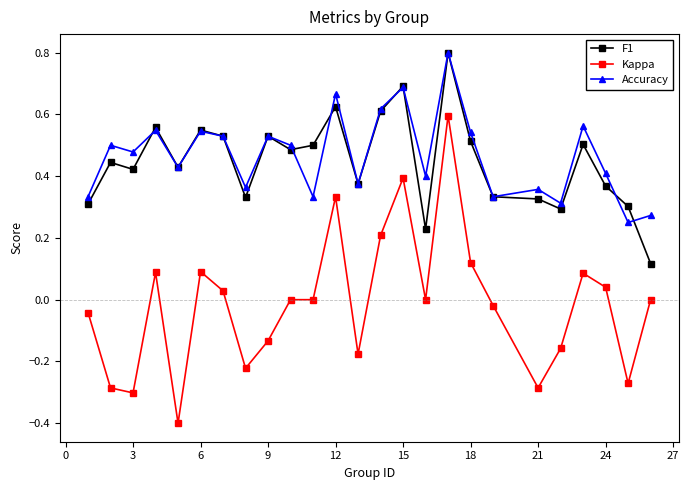

What is the lowest value of the Kappa series?

-0.4